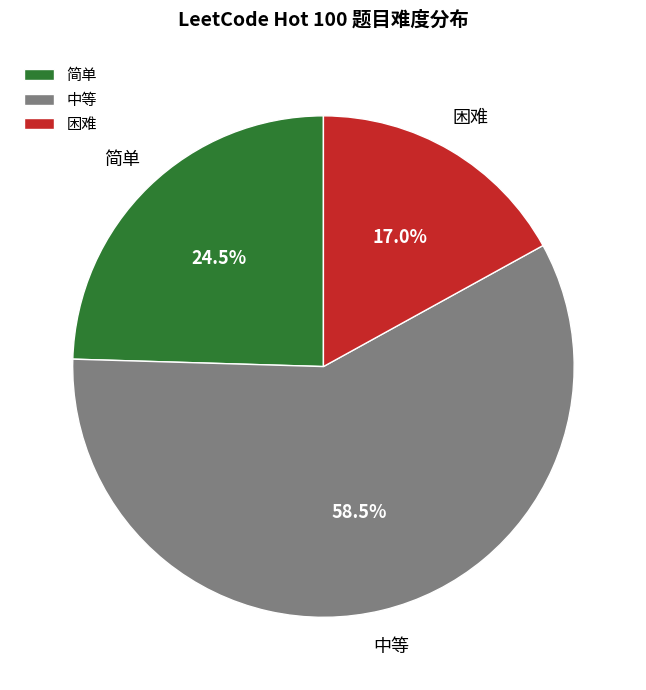

The 中等 slice represents 68% of the pie. True or false?

False